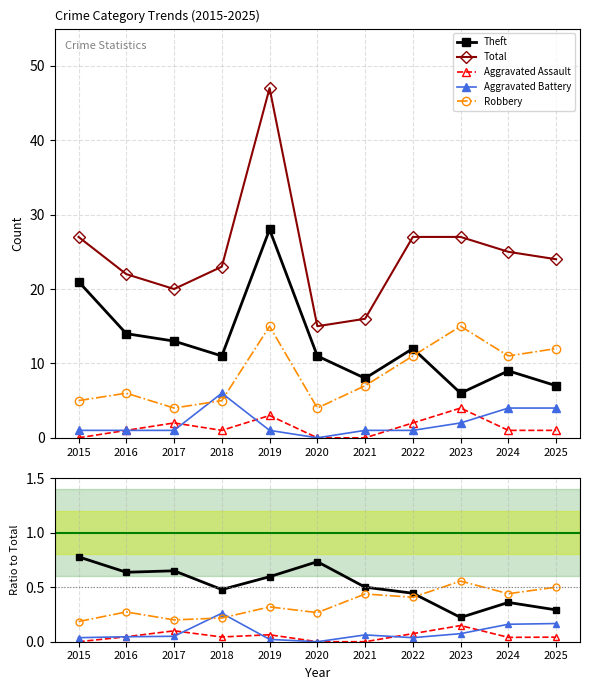

What is the sum of all Aggravated Assault values?

0.6